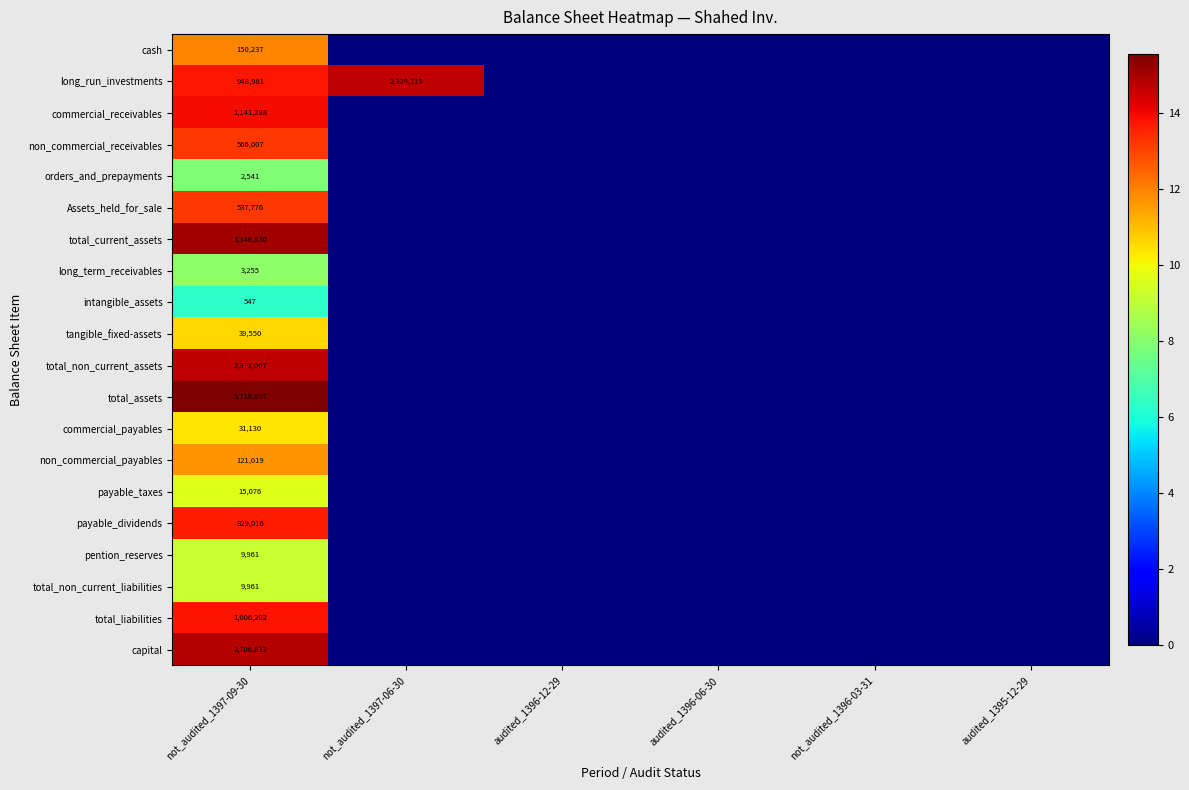

Is it true that tangible_fixed-assets equals 12001 at not_audited_1397-09-30?

False